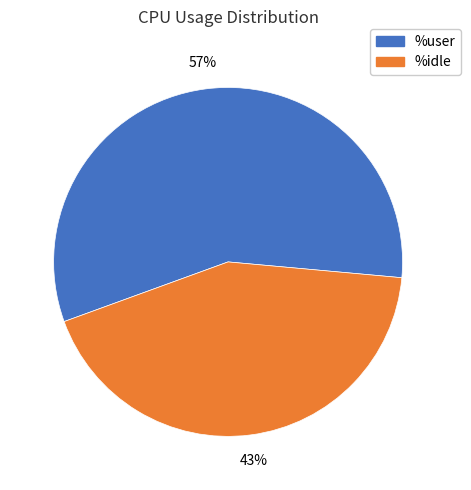

Does any single category account for the majority?

Yes